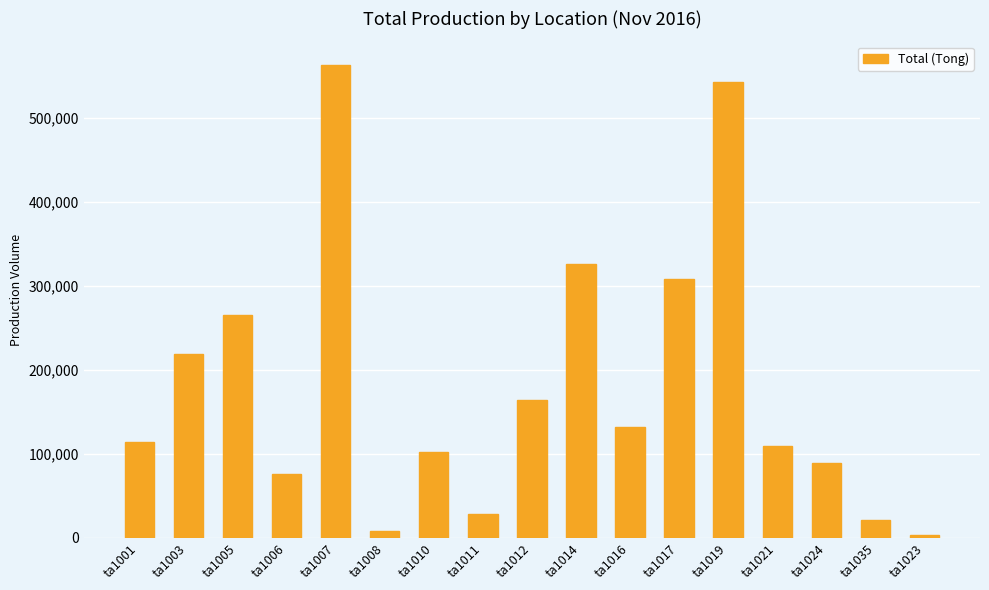

Reading right to left, transcribe all the data shown in this chart.

2829.6	21119.4	89348.8	108986.4	542056.9	307892.4	131663.7	326172.1	164479.6	28295.6	102521.7	8659.4	562573.8	75899.5	264814.0	218731.1	114220.0